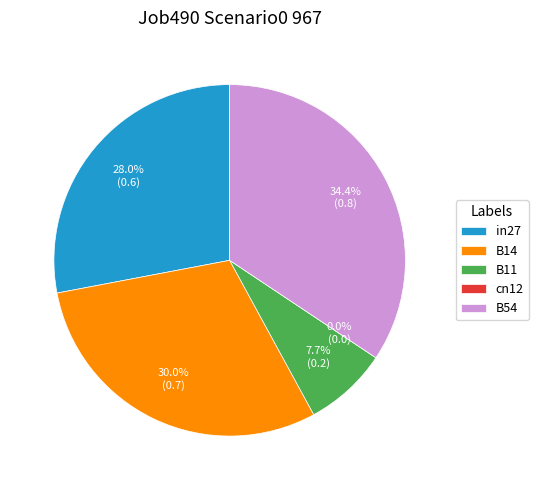

To the nearest percent, what percentage of the pie is B14?

30%